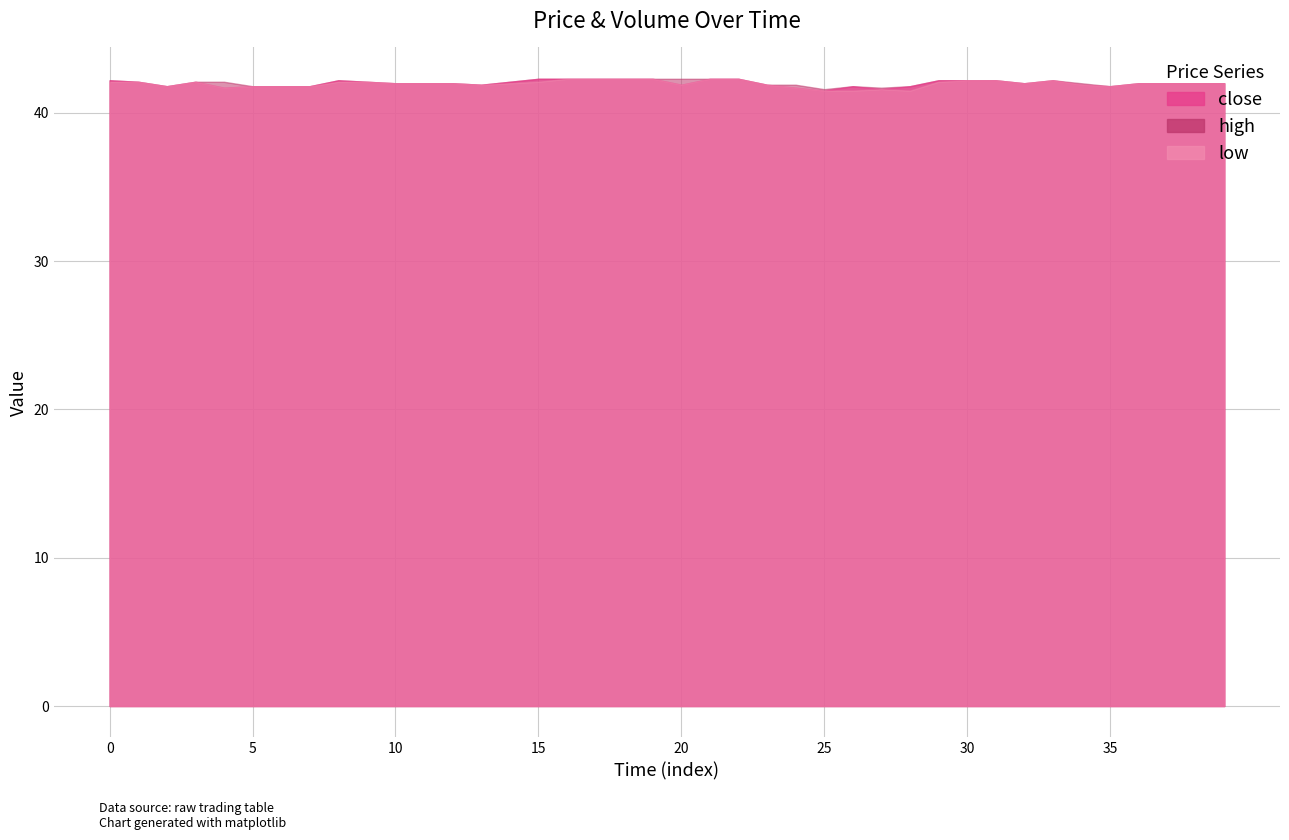

The value of low at 28 is 41.5. True or false?

True